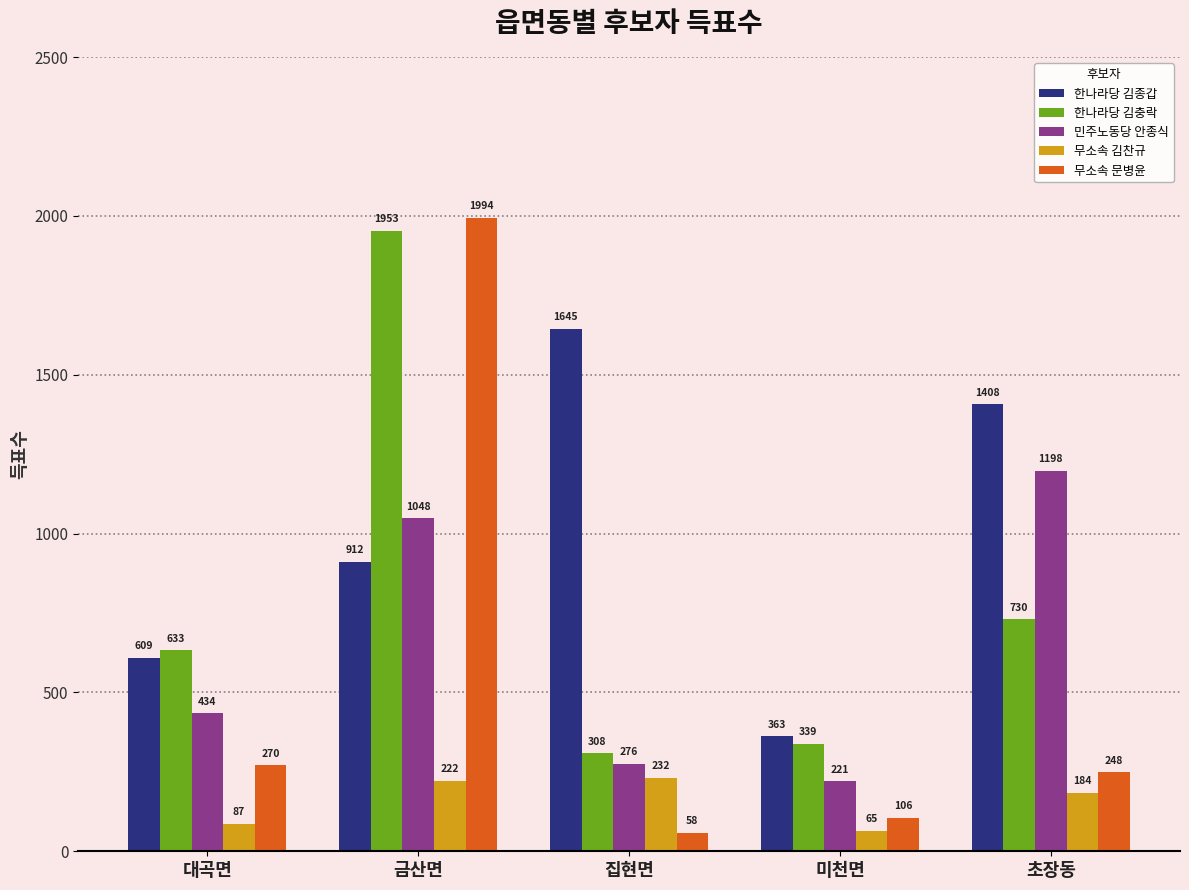

How many categories are shown in the chart?

5